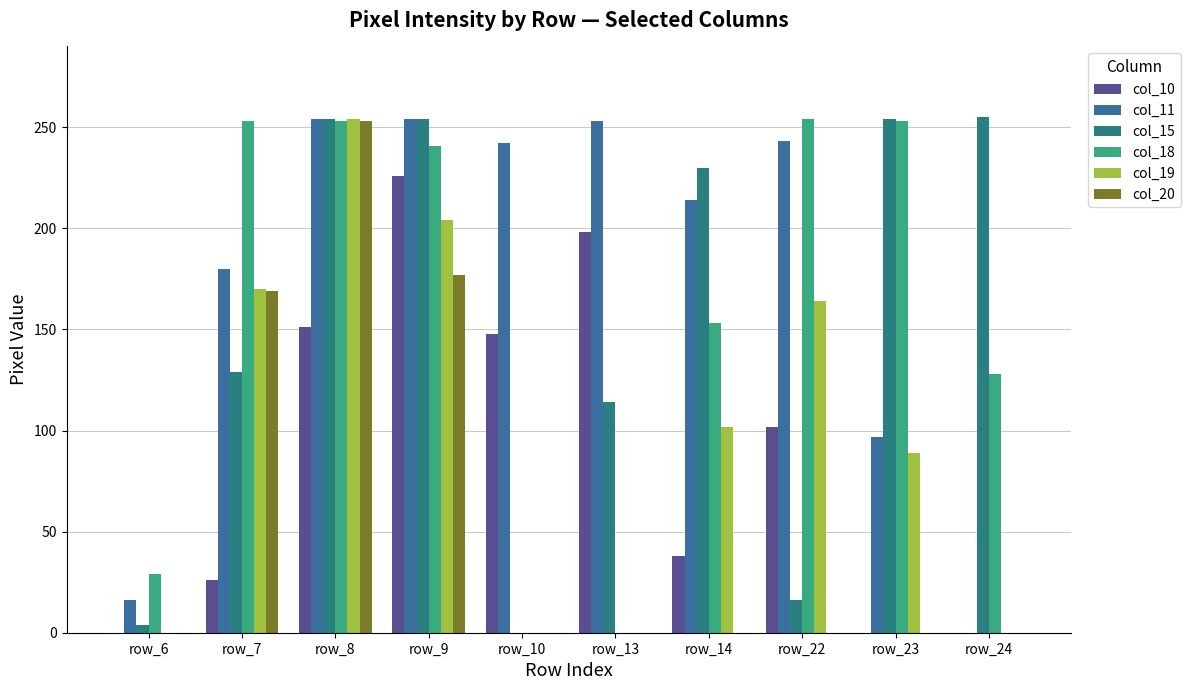

At how many categories does at least one series exceed 142?

9